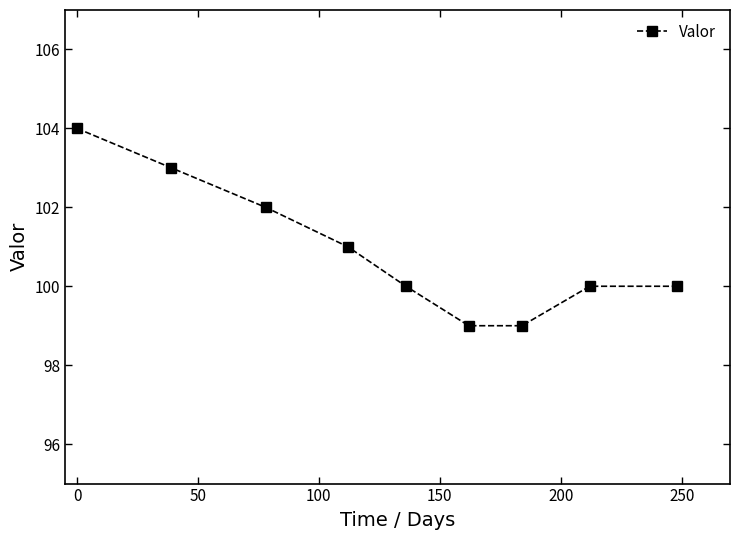

What is the maximum value shown in the chart?

104